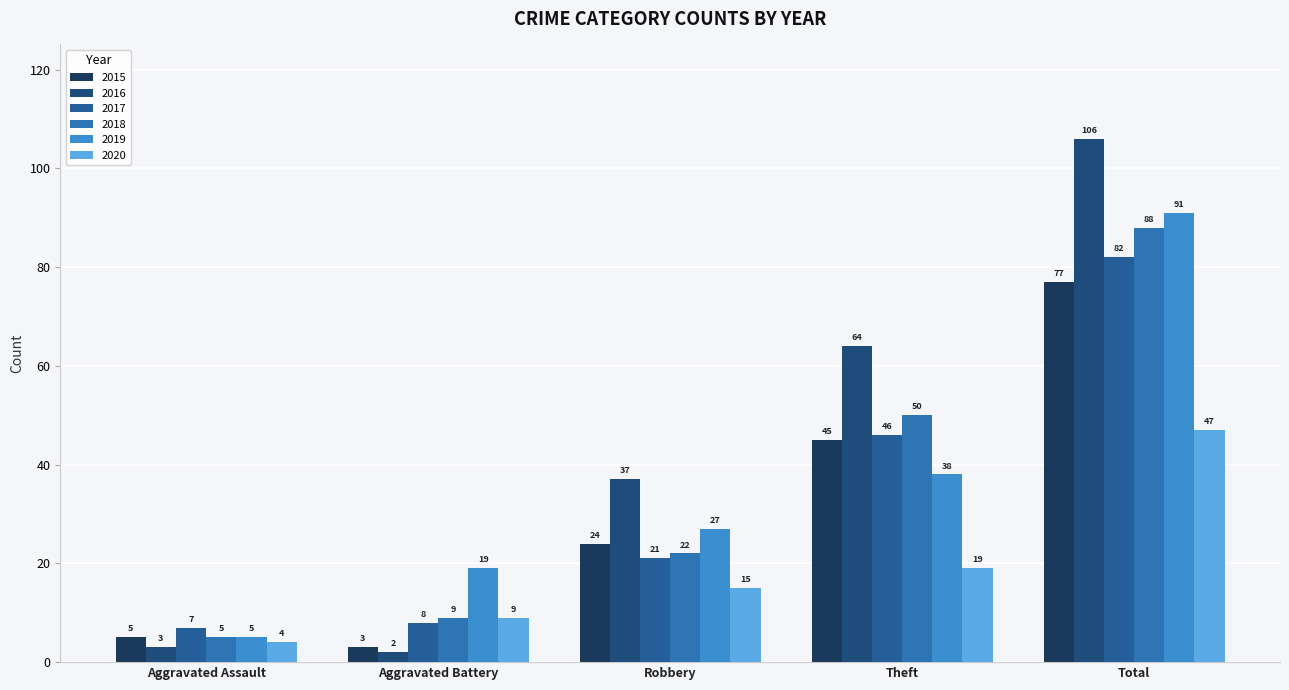

At how many categories does at least one series exceed 61?

2